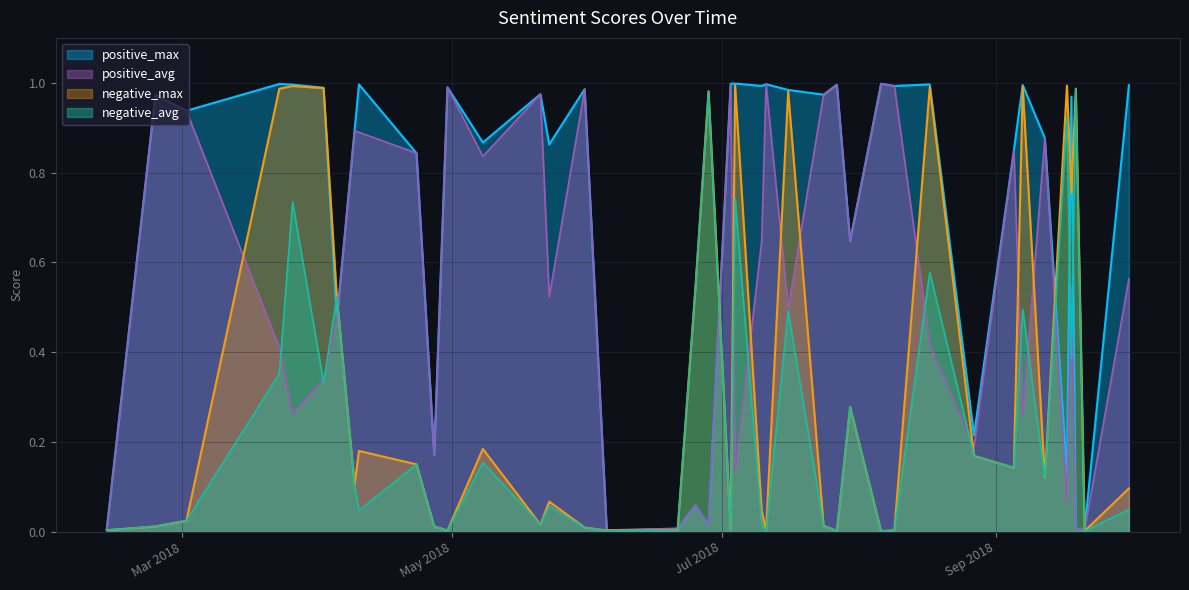

Reading left to right, list all the values displayed in this chart.

negative_max: 2018-02-12=0.0	2018-02-23=0.0	2018-03-02=0.0	2018-03-23=1.0	2018-03-26=1.0	2018-04-02=1.0	2018-04-05=0.5	2018-04-09=0.1	2018-04-10=0.2	2018-04-23=0.2	2018-04-27=0.0	2018-04-30=0.0	2018-05-08=0.2	2018-05-21=0.0	2018-05-23=0.1	2018-05-31=0.0	2018-06-05=0.0	2018-06-21=0.0	2018-06-25=0.5	2018-06-28=1.0	2018-07-03=0.0	2018-07-04=1.0	2018-07-10=0.0	2018-07-11=0.0	2018-07-16=1.0	2018-07-24=0.0	2018-07-27=0.0	2018-07-30=0.3	2018-08-06=0.0	2018-08-09=0.0	2018-08-17=1.0	2018-08-27=0.2	2018-09-05=0.1	2018-09-07=1.0	2018-09-12=0.1	2018-09-17=1.0	2018-09-18=0.8	2018-09-19=1.0	2018-09-21=0.0	2018-10-01=0.1
negative_avg: 2018-02-12=0.0	2018-02-23=0.0	2018-03-02=0.0	2018-03-23=0.4	2018-03-26=0.7	2018-04-02=0.3	2018-04-05=0.5	2018-04-09=0.1	2018-04-10=0.0	2018-04-23=0.2	2018-04-27=0.0	2018-04-30=0.0	2018-05-08=0.2	2018-05-21=0.0	2018-05-23=0.1	2018-05-31=0.0	2018-06-05=0.0	2018-06-21=0.0	2018-06-25=0.5	2018-06-28=1.0	2018-07-03=0.0	2018-07-04=0.7	2018-07-10=0.0	2018-07-11=0.0	2018-07-16=0.5	2018-07-24=0.0	2018-07-27=0.0	2018-07-30=0.3	2018-08-06=0.0	2018-08-09=0.0	2018-08-17=0.6	2018-08-27=0.2	2018-09-05=0.1	2018-09-07=0.5	2018-09-12=0.1	2018-09-17=0.9	2018-09-18=0.4	2018-09-19=1.0	2018-09-21=0.0	2018-10-01=0.0
positive_max: 2018-02-12=0.0	2018-02-23=1.0	2018-03-02=0.9	2018-03-23=1.0	2018-03-26=1.0	2018-04-02=1.0	2018-04-05=0.5	2018-04-09=0.9	2018-04-10=1.0	2018-04-23=0.8	2018-04-27=0.2	2018-04-30=1.0	2018-05-08=0.9	2018-05-21=1.0	2018-05-23=0.9	2018-05-31=1.0	2018-06-05=0.0	2018-06-21=0.0	2018-06-25=0.1	2018-06-28=0.0	2018-07-03=1.0	2018-07-04=1.0	2018-07-10=1.0	2018-07-11=1.0	2018-07-16=1.0	2018-07-24=1.0	2018-07-27=1.0	2018-07-30=0.6	2018-08-06=1.0	2018-08-09=1.0	2018-08-17=1.0	2018-08-27=0.2	2018-09-05=0.8	2018-09-07=1.0	2018-09-12=0.9	2018-09-17=0.1	2018-09-18=1.0	2018-09-19=0.0	2018-09-21=0.0	2018-10-01=1.0
positive_avg: 2018-02-12=0.0	2018-02-23=1.0	2018-03-02=0.9	2018-03-23=0.4	2018-03-26=0.3	2018-04-02=0.3	2018-04-05=0.5	2018-04-09=0.9	2018-04-10=0.9	2018-04-23=0.8	2018-04-27=0.2	2018-04-30=1.0	2018-05-08=0.8	2018-05-21=1.0	2018-05-23=0.5	2018-05-31=1.0	2018-06-05=0.0	2018-06-21=0.0	2018-06-25=0.1	2018-06-28=0.0	2018-07-03=1.0	2018-07-04=0.1	2018-07-10=0.6	2018-07-11=1.0	2018-07-16=0.5	2018-07-24=1.0	2018-07-27=1.0	2018-07-30=0.6	2018-08-06=1.0	2018-08-09=1.0	2018-08-17=0.4	2018-08-27=0.2	2018-09-05=0.8	2018-09-07=0.3	2018-09-12=0.9	2018-09-17=0.1	2018-09-18=0.5	2018-09-19=0.0	2018-09-21=0.0	2018-10-01=0.6